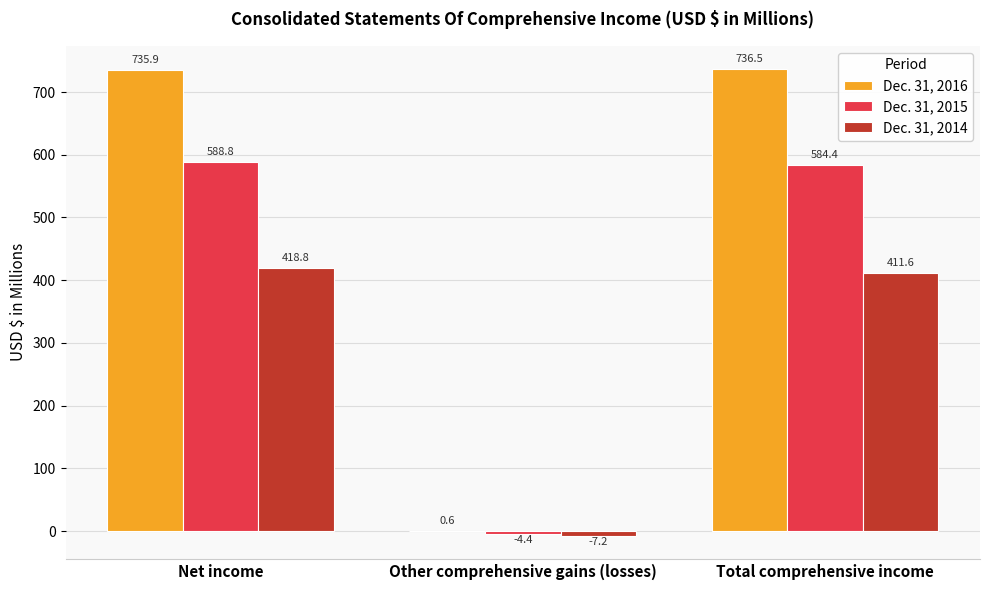

What is the spread (max minus min) of values at Total comprehensive income?

324.9